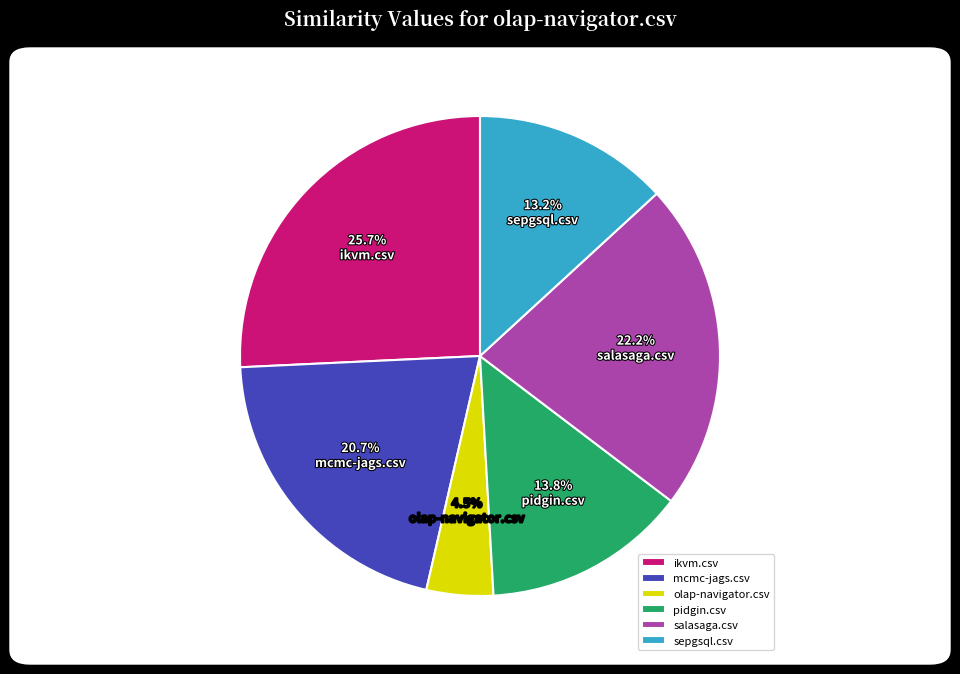

What percentage is the salasaga.csv slice, to the nearest percent?

22%